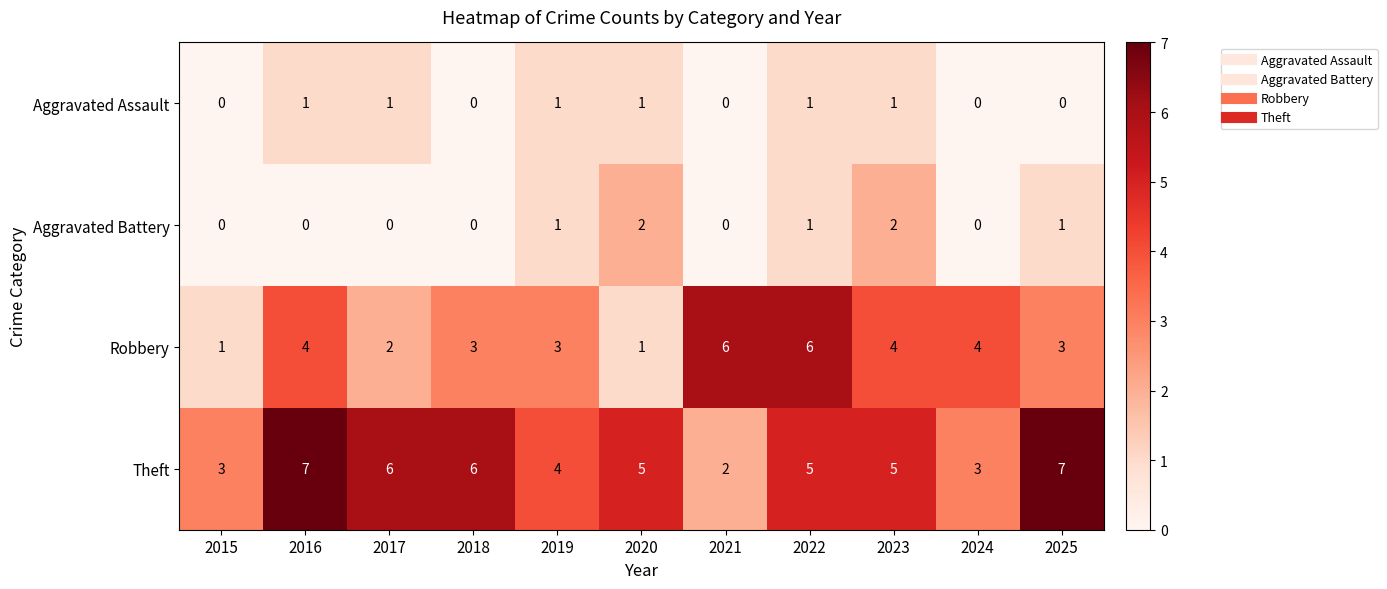

What is the sum of all Robbery values?

37